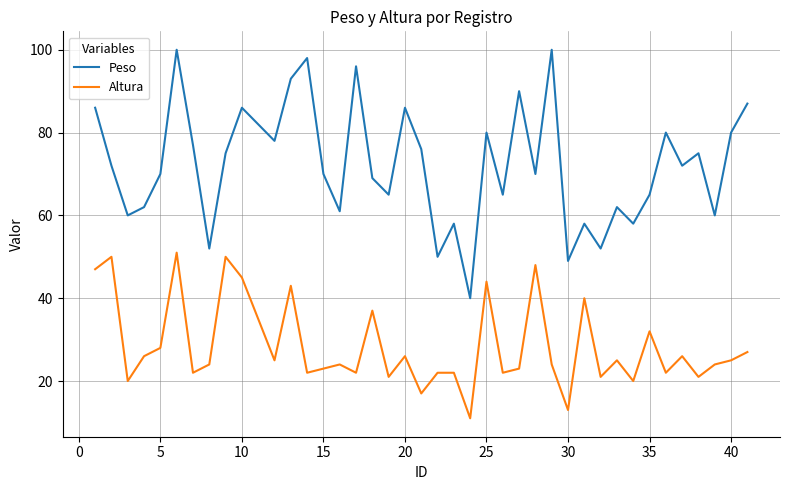

True or false: Altura and Peso intersect in this chart.

False